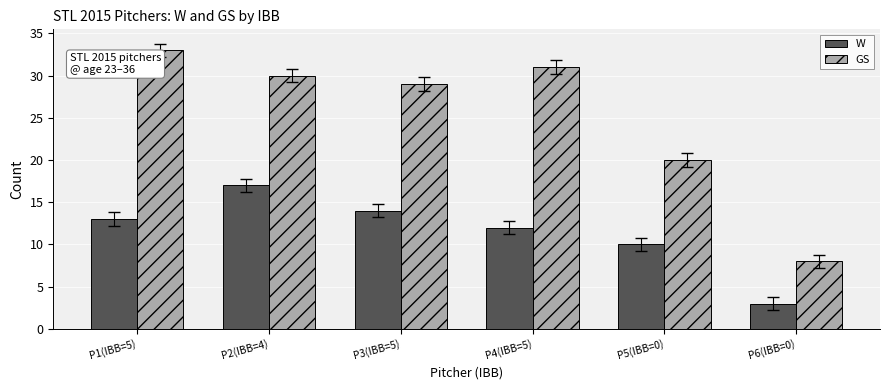

List the series in order of their peak value, highest first.

GS, W